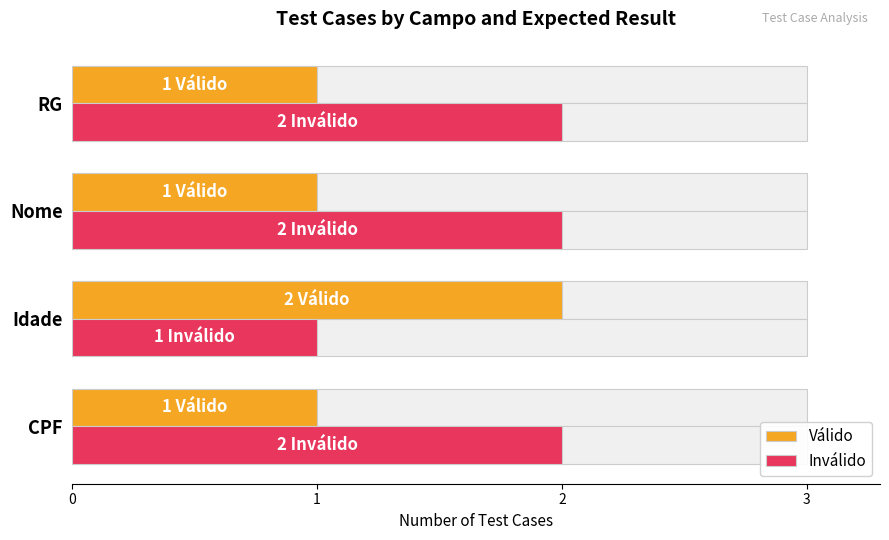

List the series in order of their peak value, highest first.

Válido, Inválido